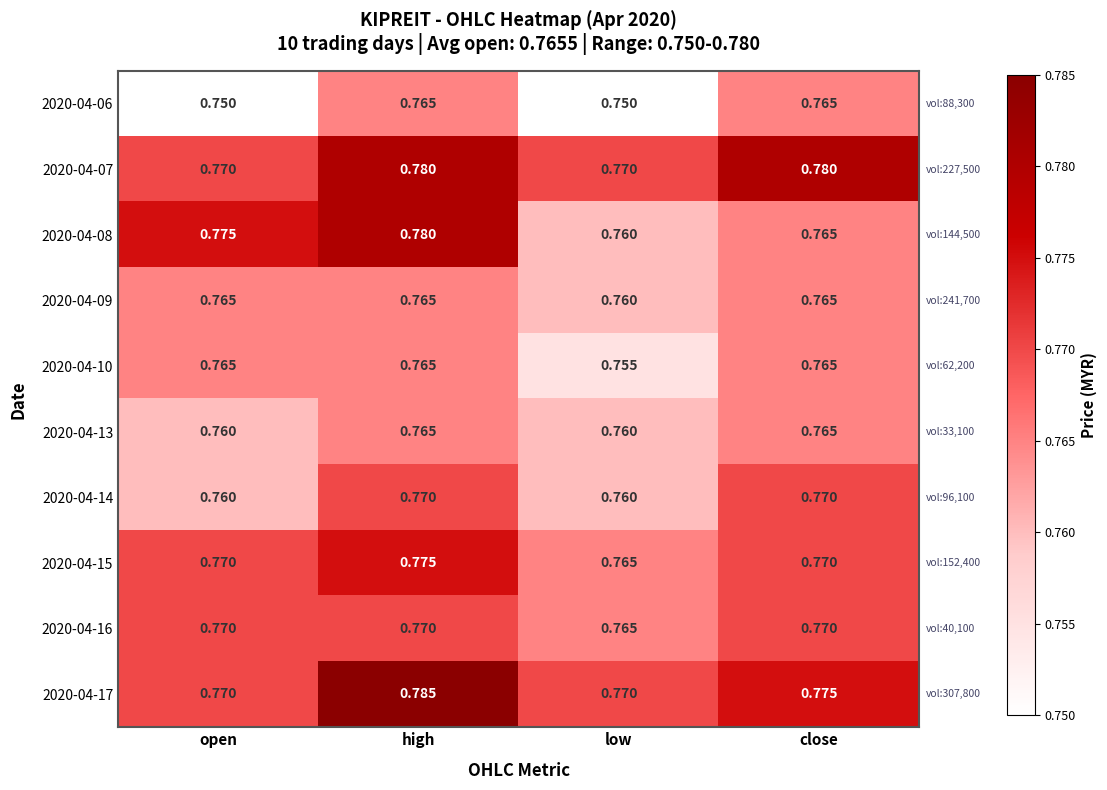

At which category is the sum across all series the highest?

high